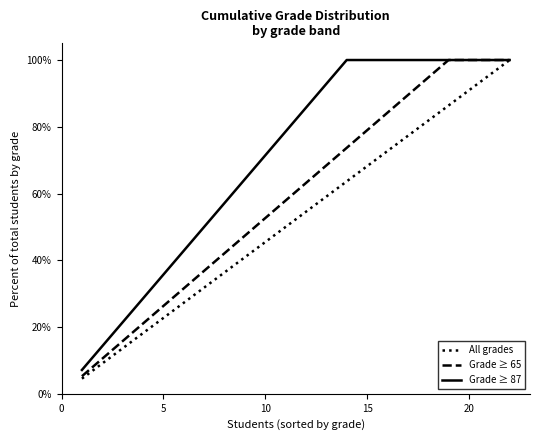

Rank the series by their average value, from lowest to highest.

All grades, Grade ≥ 65, Grade ≥ 87